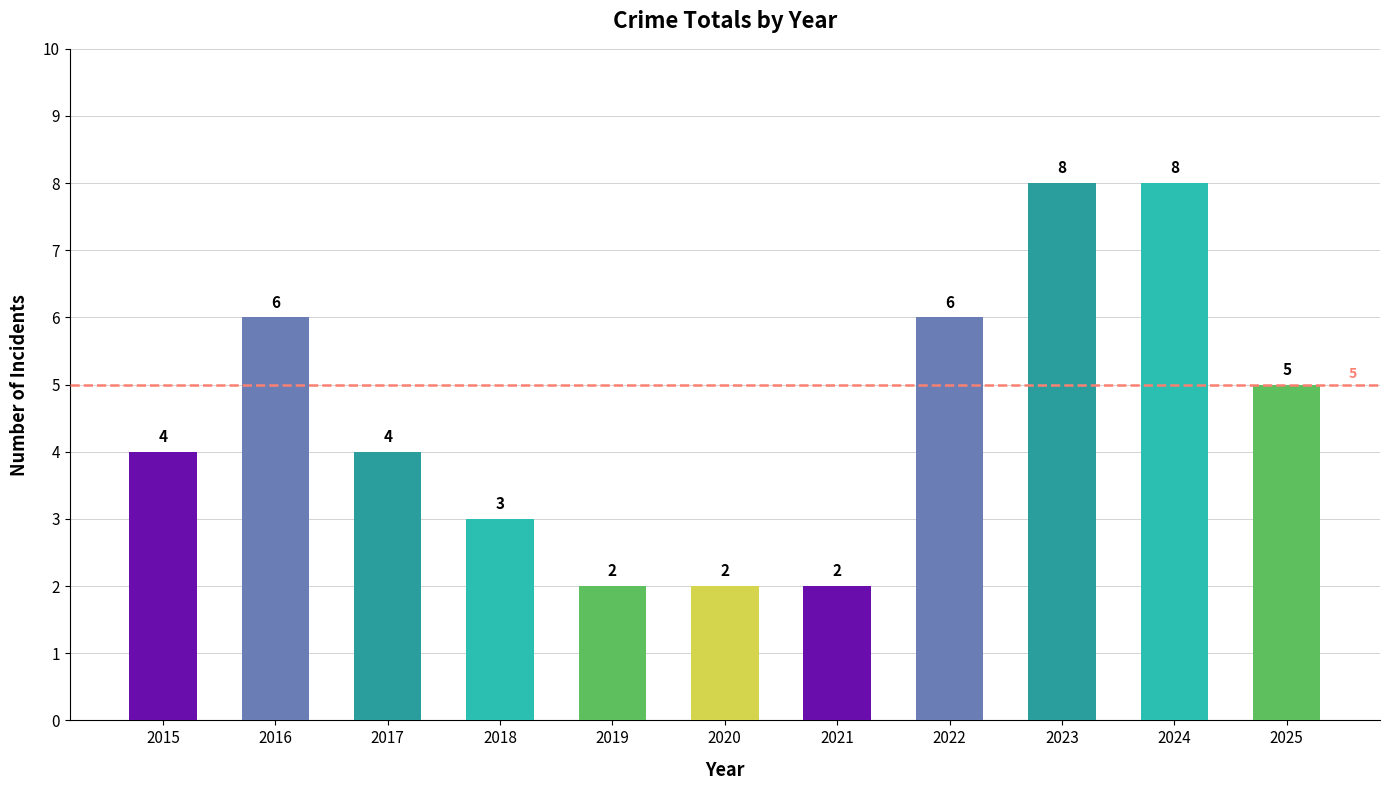

What is the sum of the values at 2023 and 2019?

10